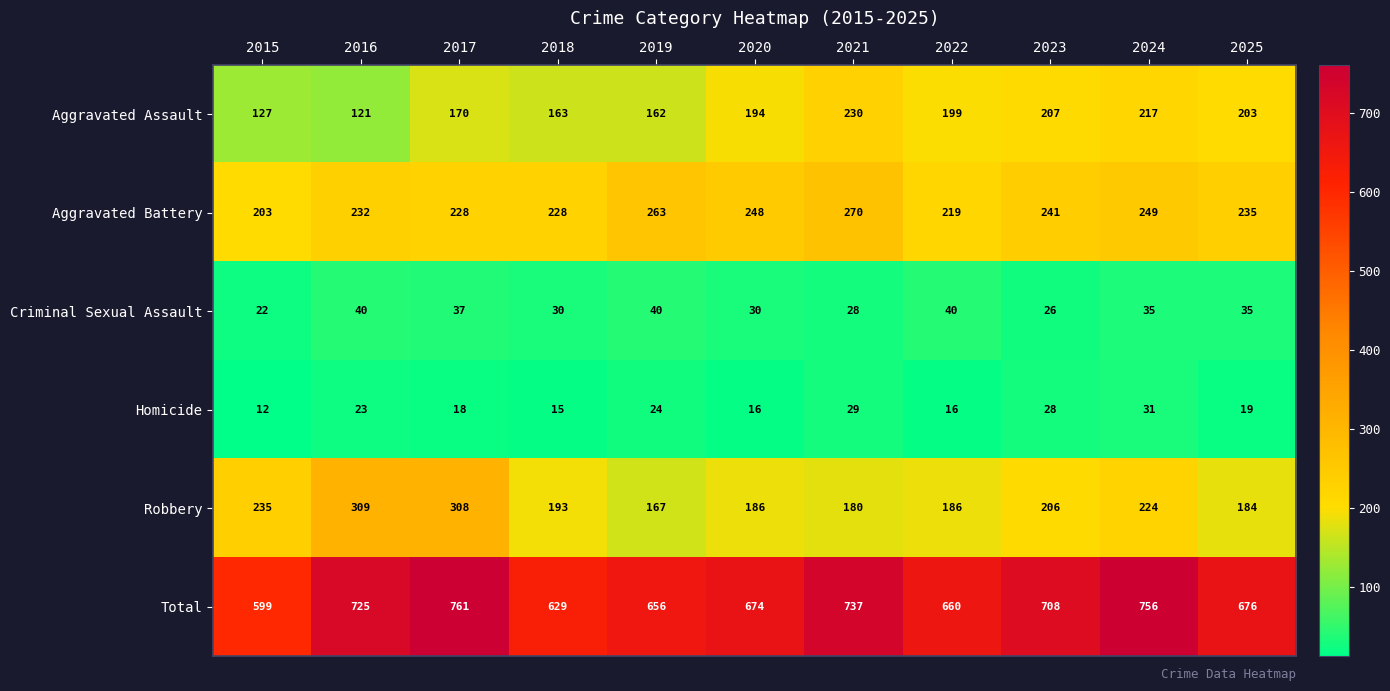

How many series are shown in this chart?

6